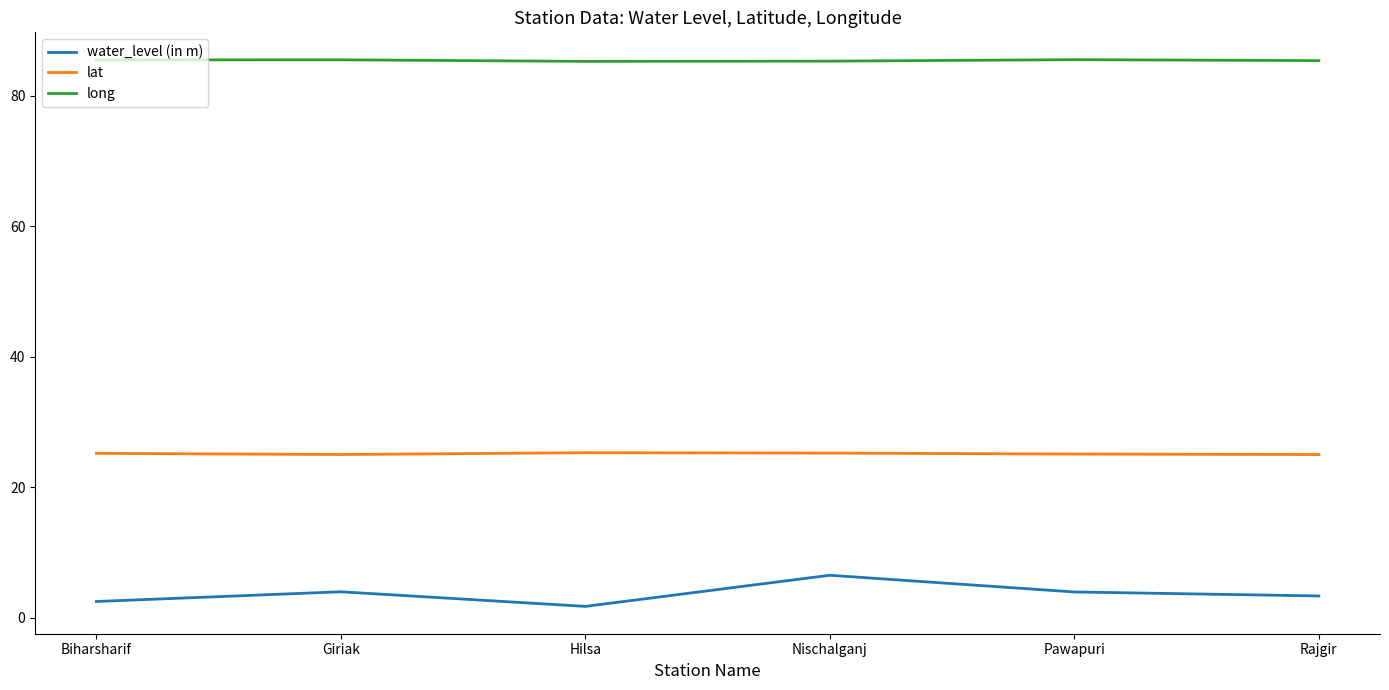

True or false: lat and water_level (in m) cross at least once.

False